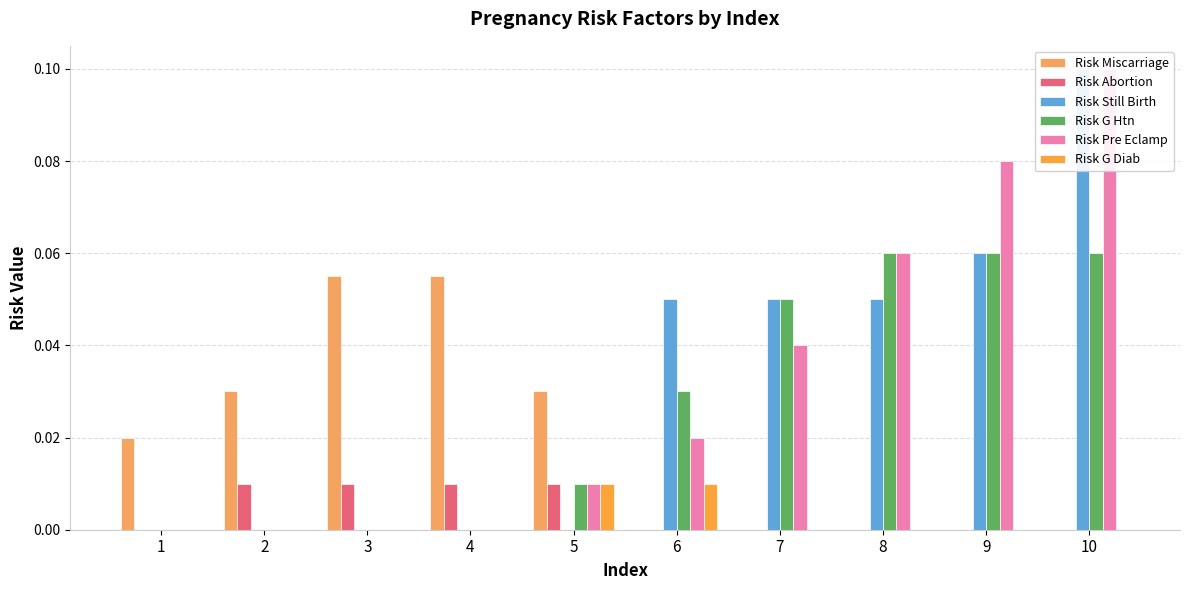

Are the bars horizontal?

No